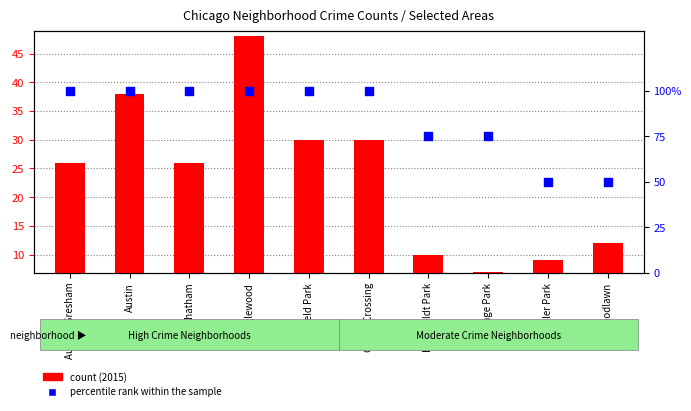

Which series has the widest spread of Y values?

percentile rank within the sample